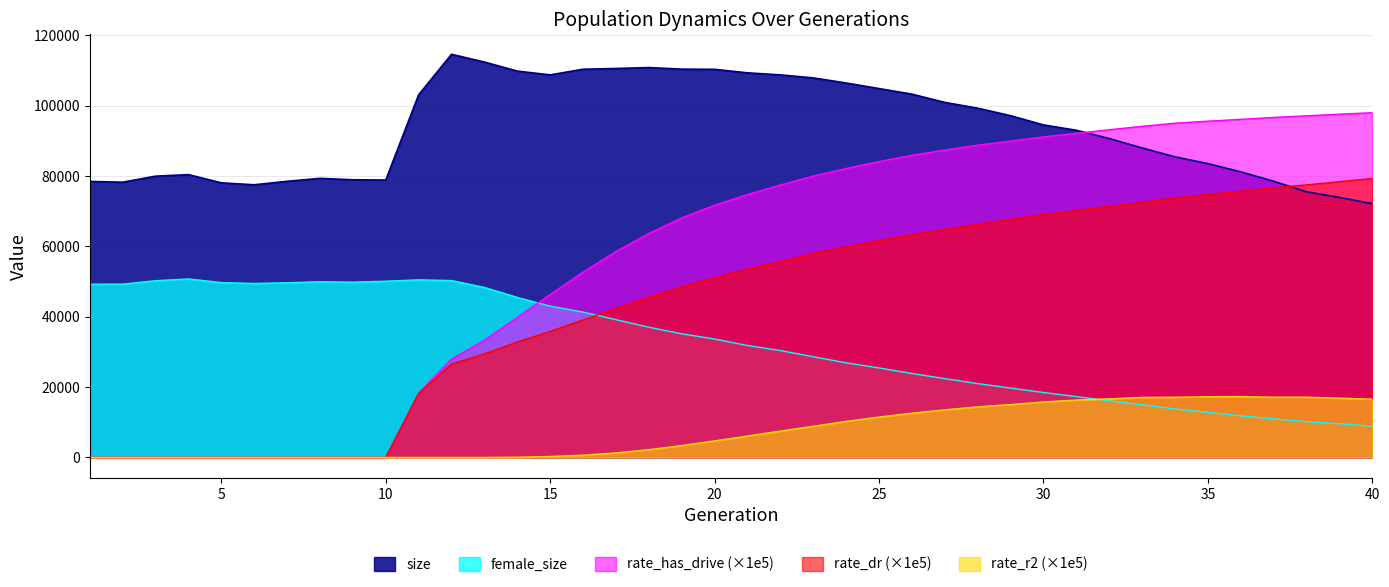

Count the number of categories in the chart.

40